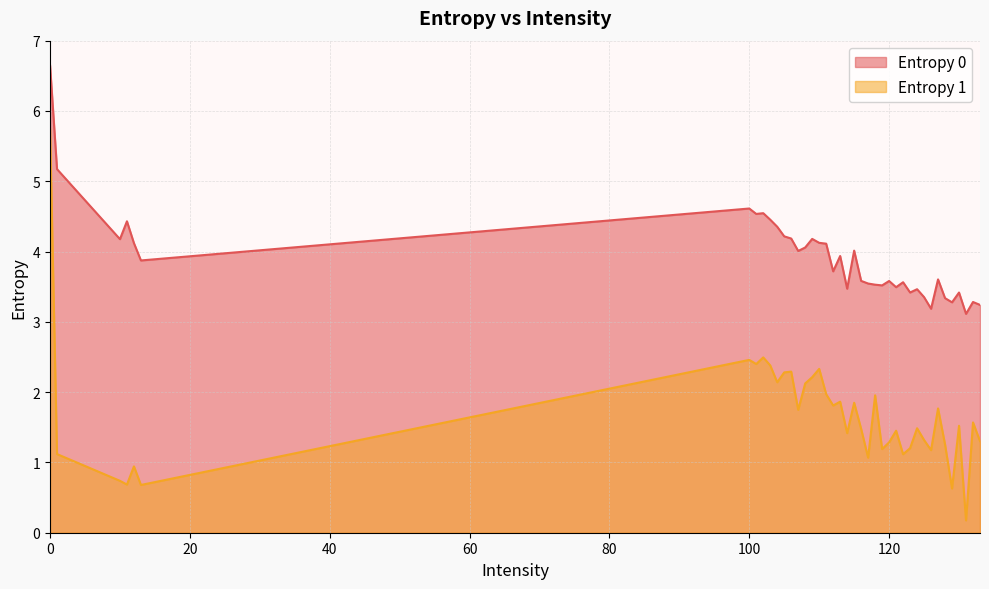

List the labels in order of Entropy 0 value, largest first.

0, 1, 100, 102, 101, 103, 11, 104, 105, 106, 109, 10, 110, 12, 111, 108, 115, 107, 113, 13, 112, 127, 116, 120, 122, 117, 118, 119, 121, 114, 124, 123, 130, 125, 128, 132, 129, 133, 126, 131